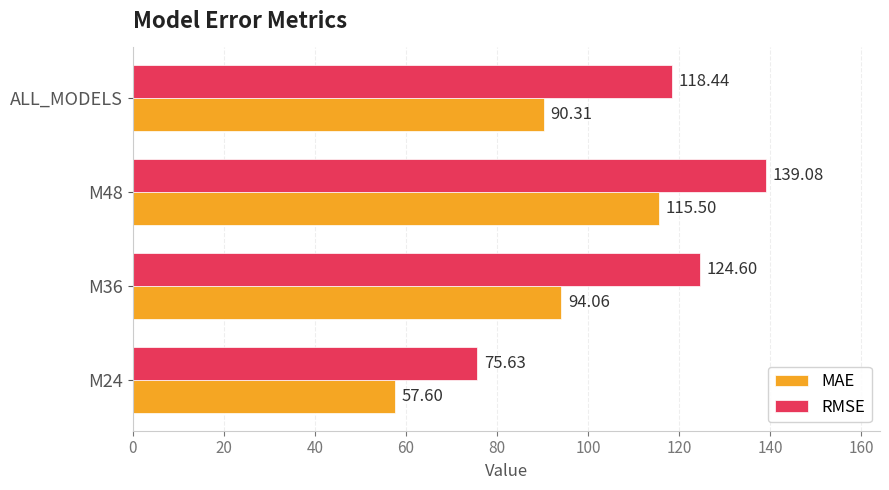

Is the value of RMSE at M36 greater than the value of MAE at M36?

Yes